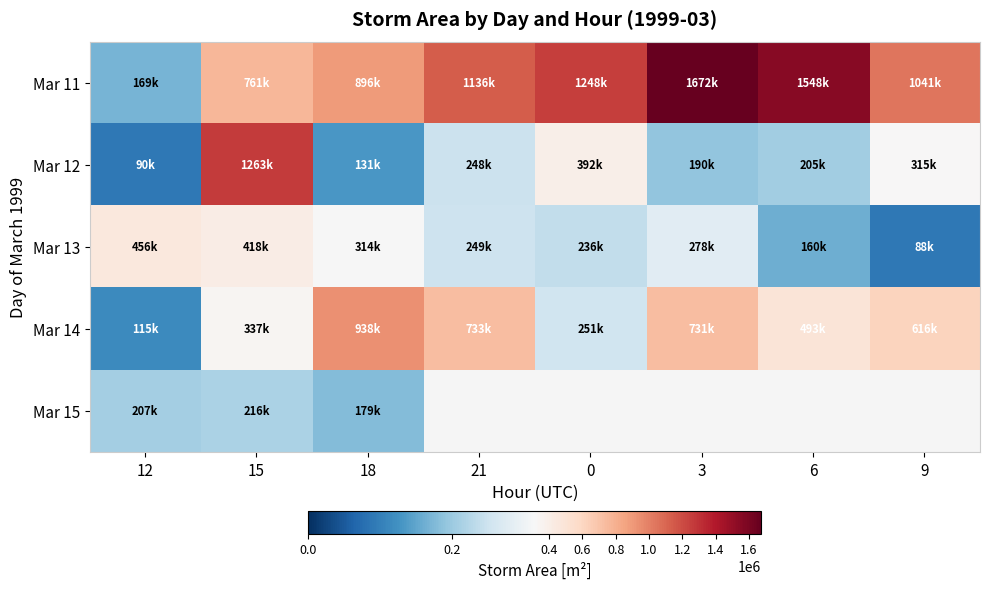

What is the spread (max minus min) of values at 0?

1012500.0